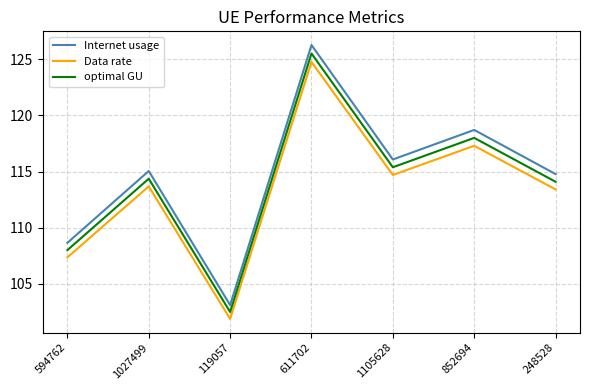

What is the difference between the highest and lowest values at 119057?

1.2